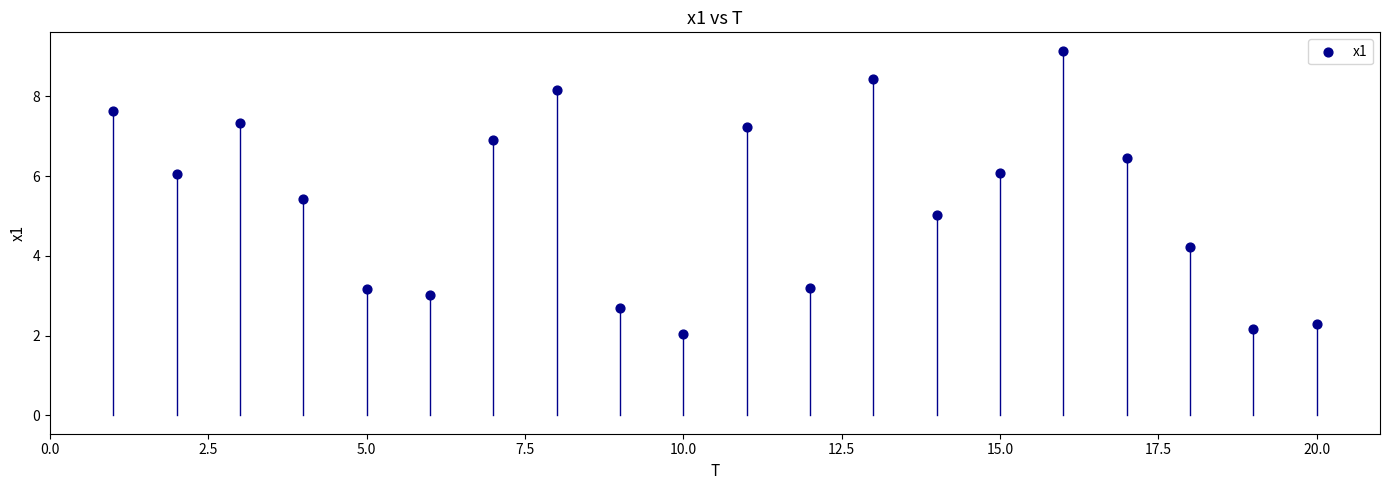

What is the range of X values (max minus min)?

19.0